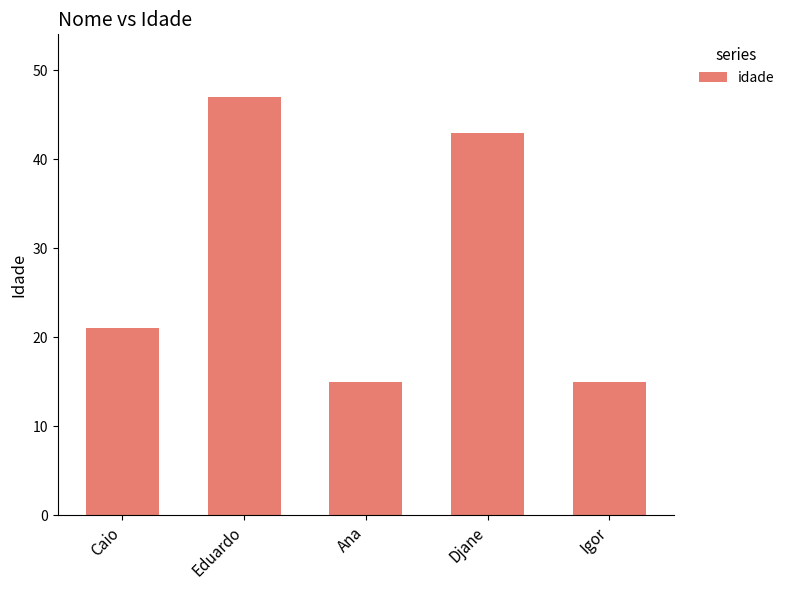

How many values are between 15 and 43?

4